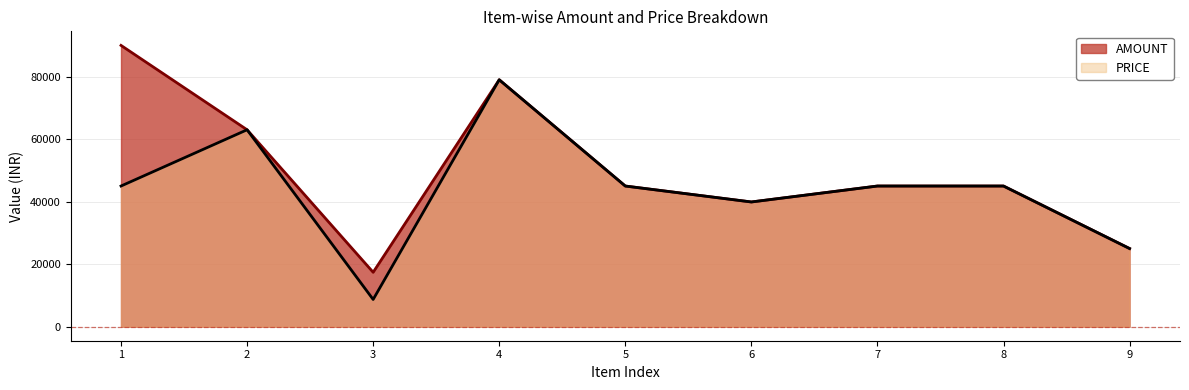

At how many categories does at least one series exceed 57746?

3